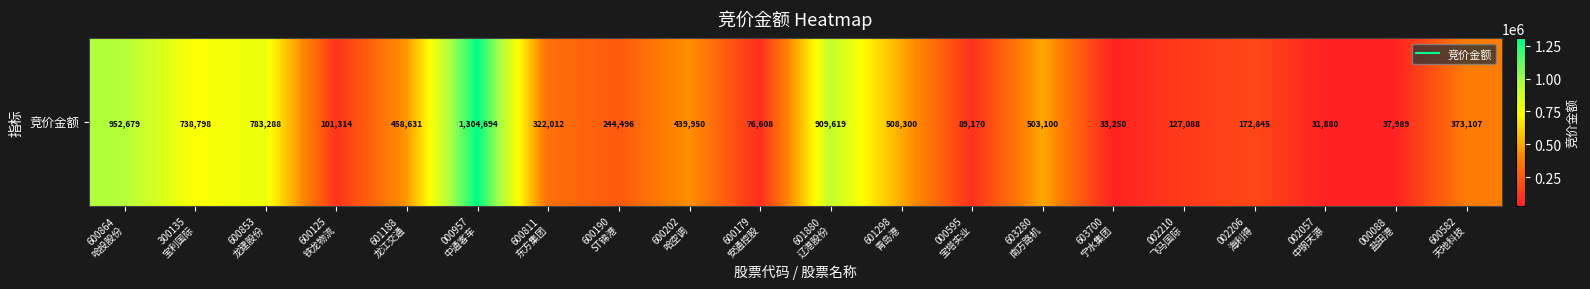

How many data points are above 373107?

9